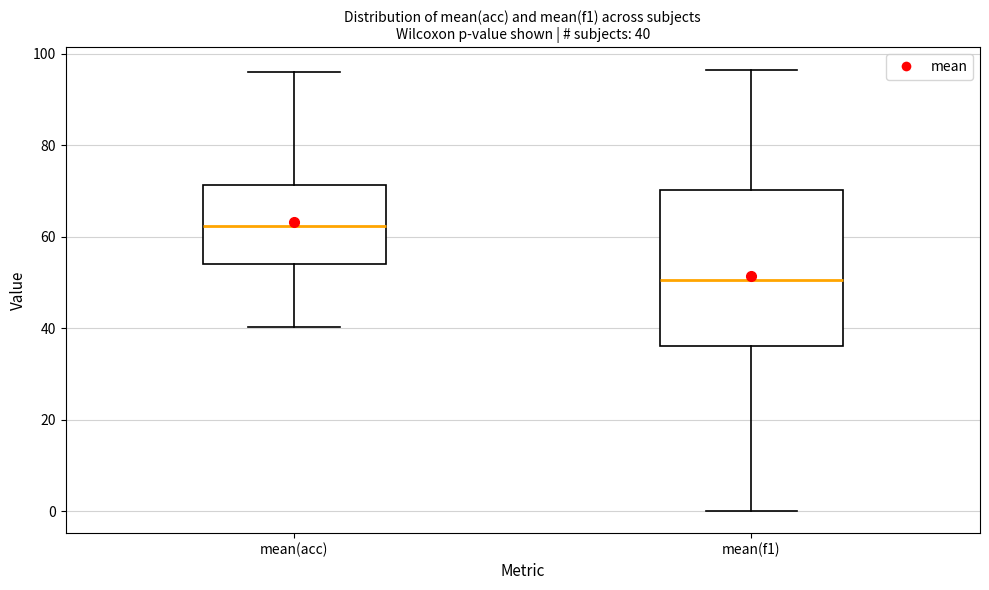

Comparing the boxes themselves (not the whiskers), which one is the tallest?

mean(f1)